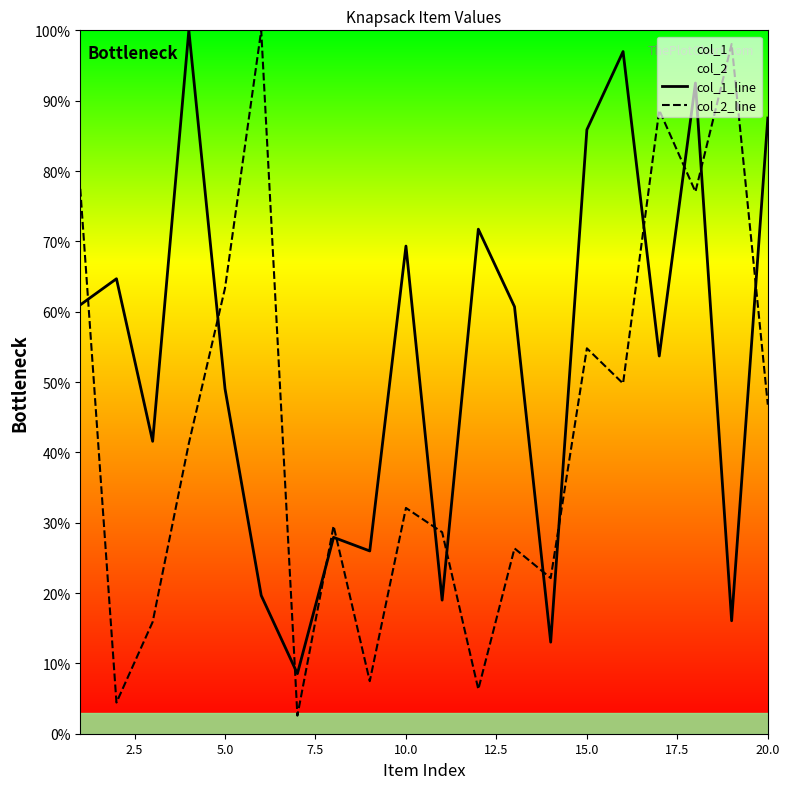

What is the difference between the maximum and minimum values in the col_2_line series?

97.4